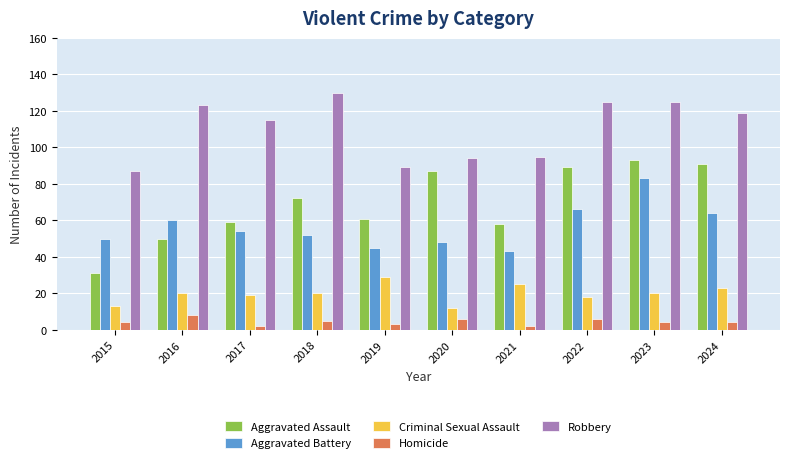

Is it true that Aggravated Assault equals 89 at 2022?

True